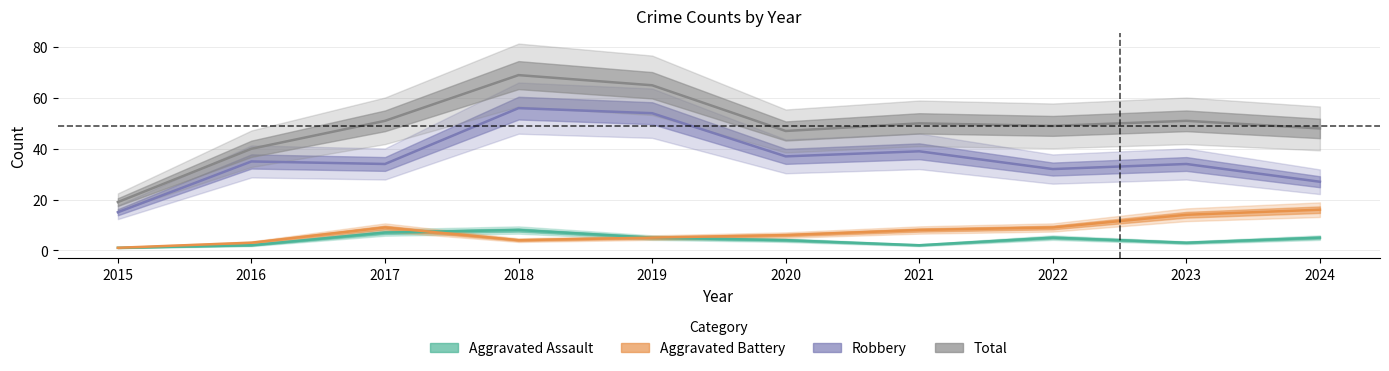

At 2020, list the series in order from smallest to largest.

Aggravated Assault, Aggravated Battery, Robbery, Total